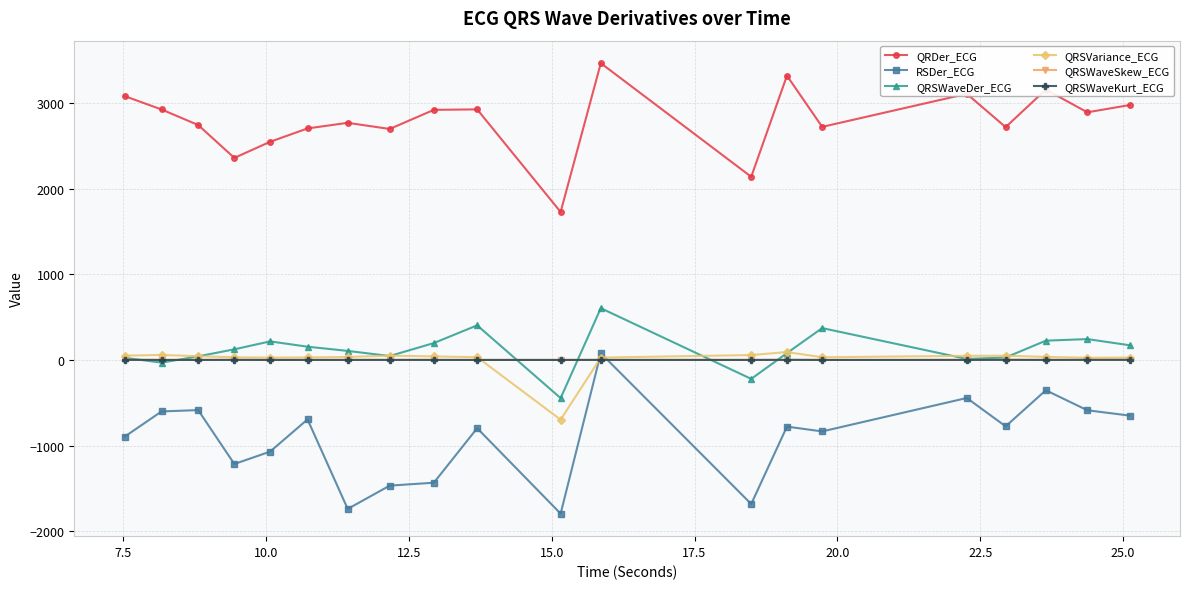

Which series has the widest spread of values?

RSDer_ECG